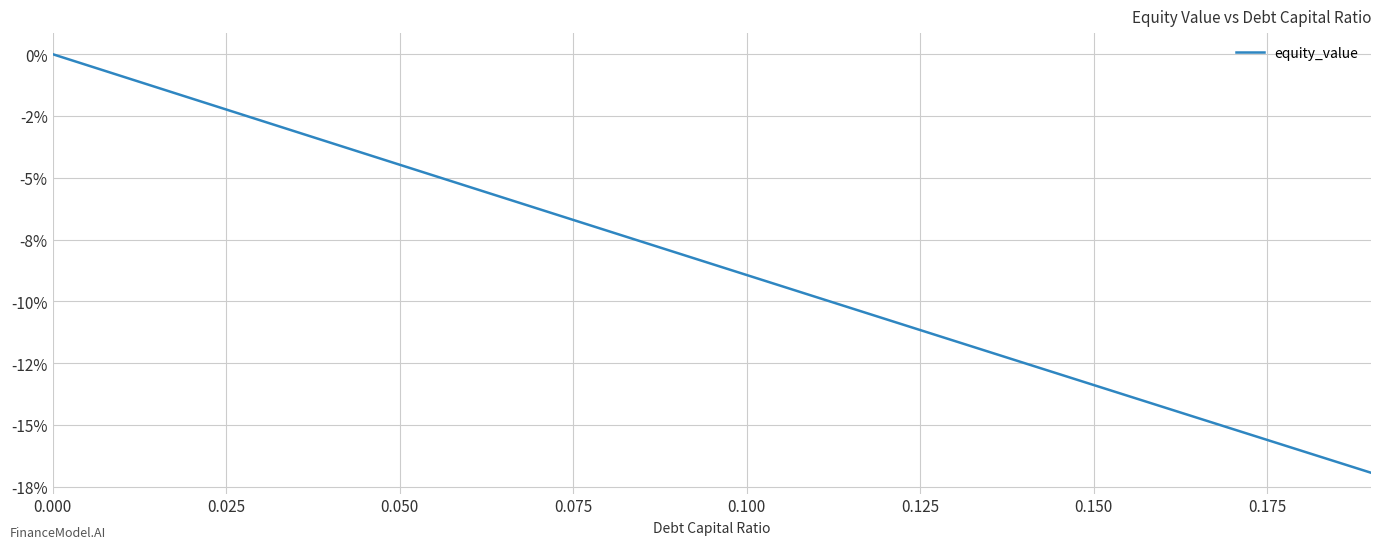

Is this an area chart (filled region under the line)?

No